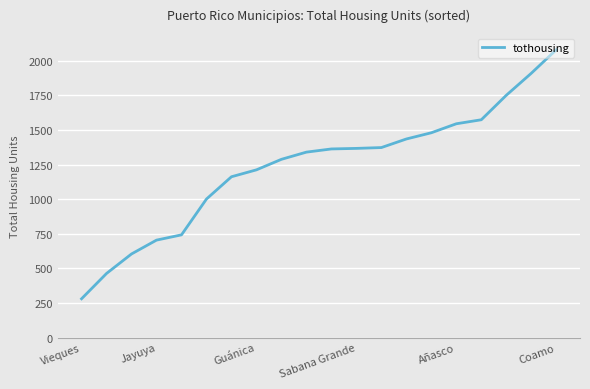

What is the difference between the maximum and minimum values?

1800